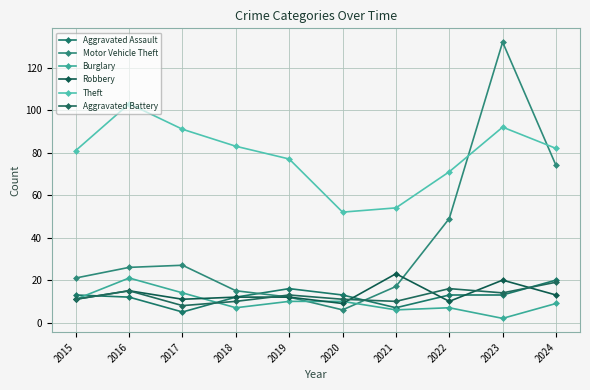

Which series ends up on top after the final intersection of Aggravated Battery and Burglary?

Aggravated Battery